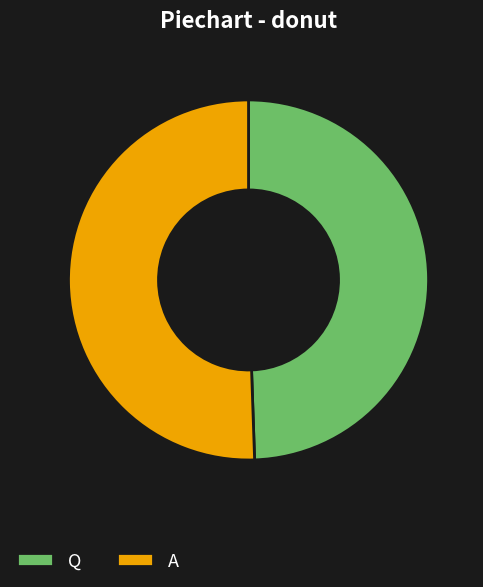

Which slice is the largest?

A